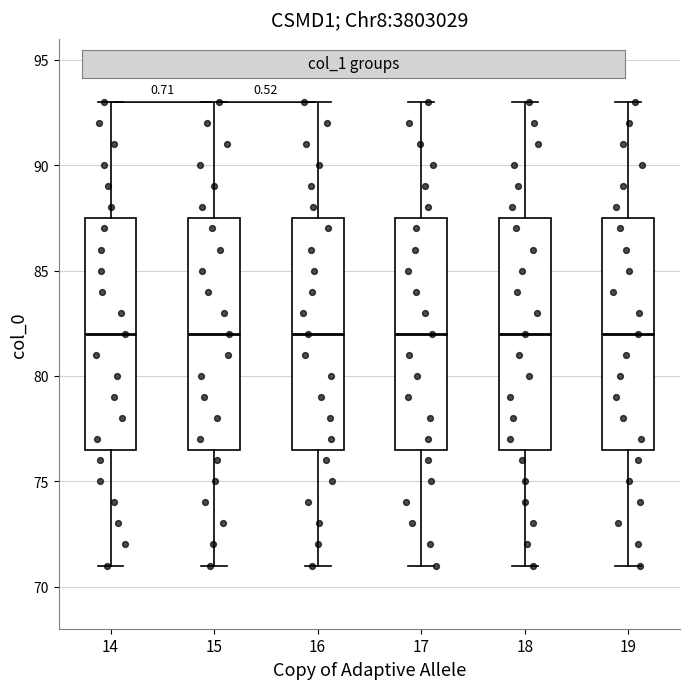

Reading left to right, transcribe this box plot: for each box, give where its median line is, the range the box spans, and where its two whiskers end, as read against the y-axis. The values are not printed on the chart, so give them approximately, as read against the axis.

14: median 82.0, box 76.5 to 87.5, whiskers 71.0 to 93.0
15: median 82.0, box 76.5 to 87.5, whiskers 71.0 to 93.0
16: median 82.0, box 76.5 to 87.5, whiskers 71.0 to 93.0
17: median 82.0, box 76.5 to 87.5, whiskers 71.0 to 93.0
18: median 82.0, box 76.5 to 87.5, whiskers 71.0 to 93.0
19: median 82.0, box 76.5 to 87.5, whiskers 71.0 to 93.0